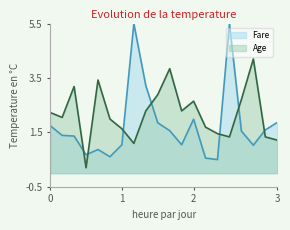

Is it true that Fare equals 3.2 at 2?

False